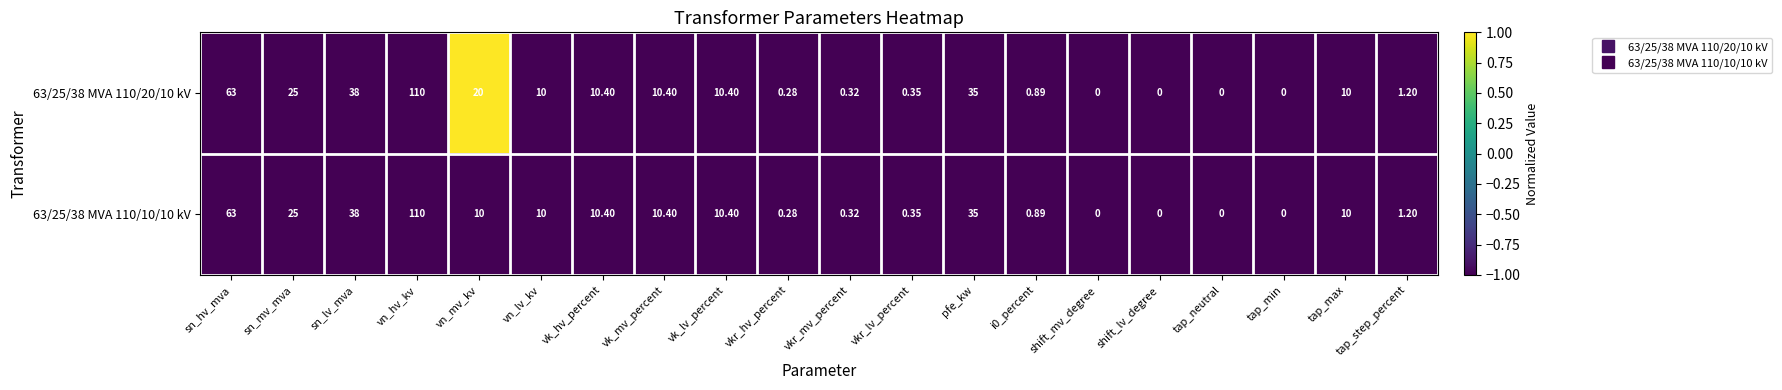

How many categories are shown in the chart?

20